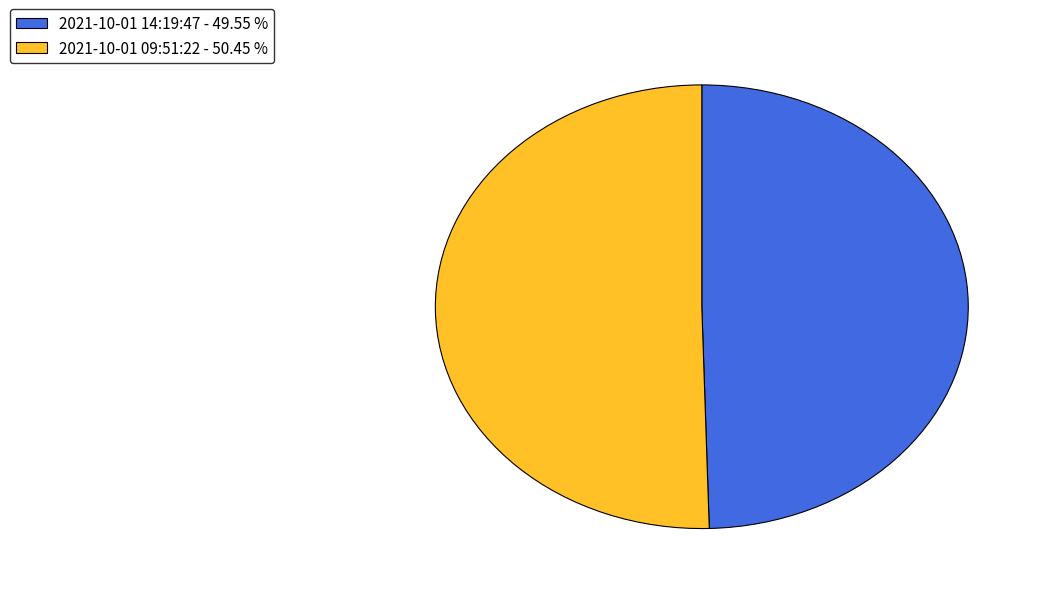

Combined, do 2021-10-01 09:51:22 - 50.45 % and 2021-10-01 14:19:47 - 49.55 % account for over 50%?

Yes